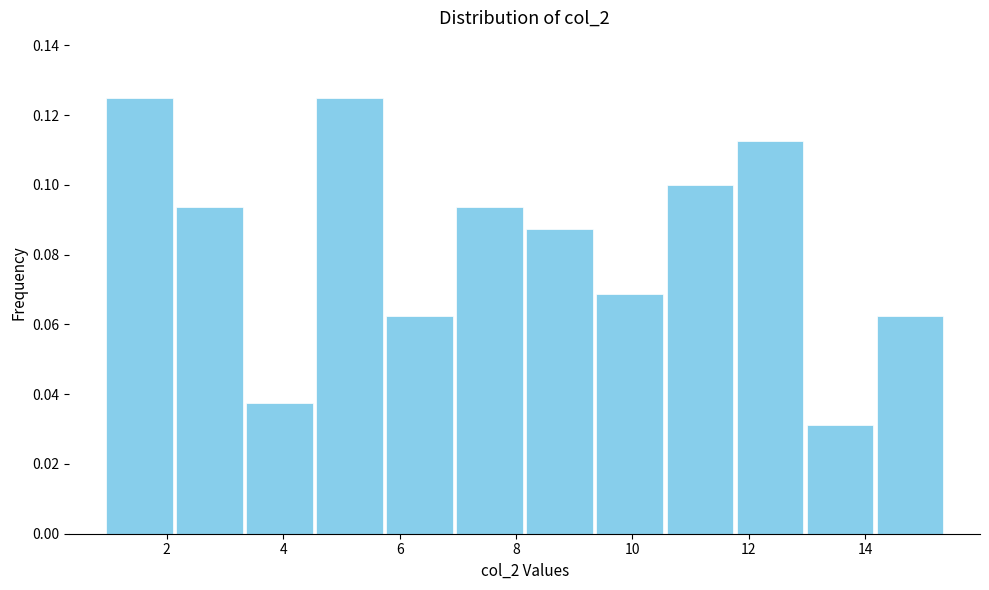

Reading left to right, list every bar in this chart as the range it spans on the x-axis followed by its height. Neither the bar edges nor the heights are printed on the chart, so give them approximately, as read against the axes.

1.0 to 2.2: 0.126
2.2 to 3.4: 0.094
3.4 to 4.6: 0.038
4.6 to 5.8: 0.126
5.8 to 7.0: 0.062
7.0 to 8.2: 0.094
8.2 to 9.4: 0.088
9.4 to 10.6: 0.068
10.6 to 11.8: 0.100
11.8 to 13.0: 0.112
13.0 to 14.2: 0.032
14.2 to 15.4: 0.062